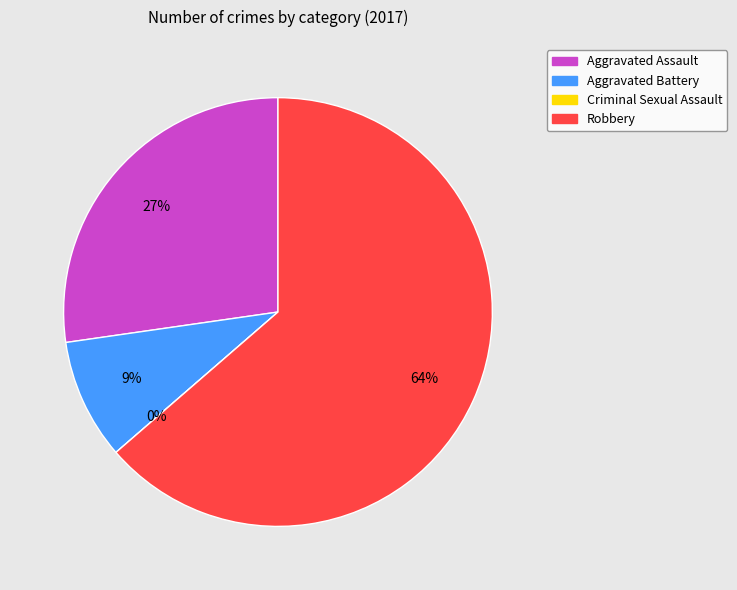

Count the number of slices in the pie.

4